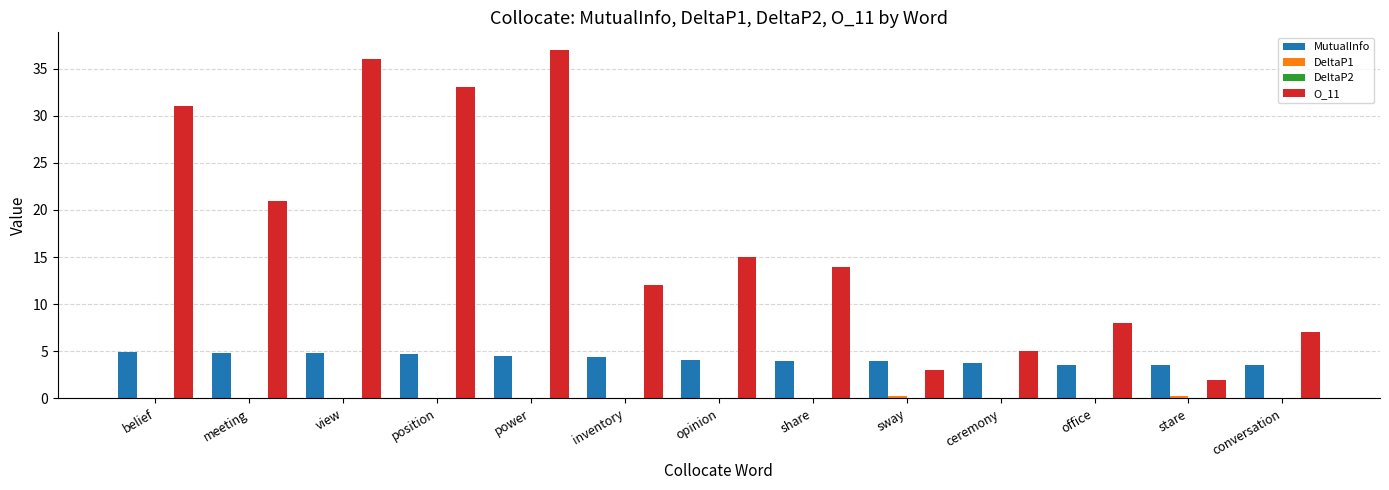

Is it true that O_11 equals 10.0 at meeting?

False